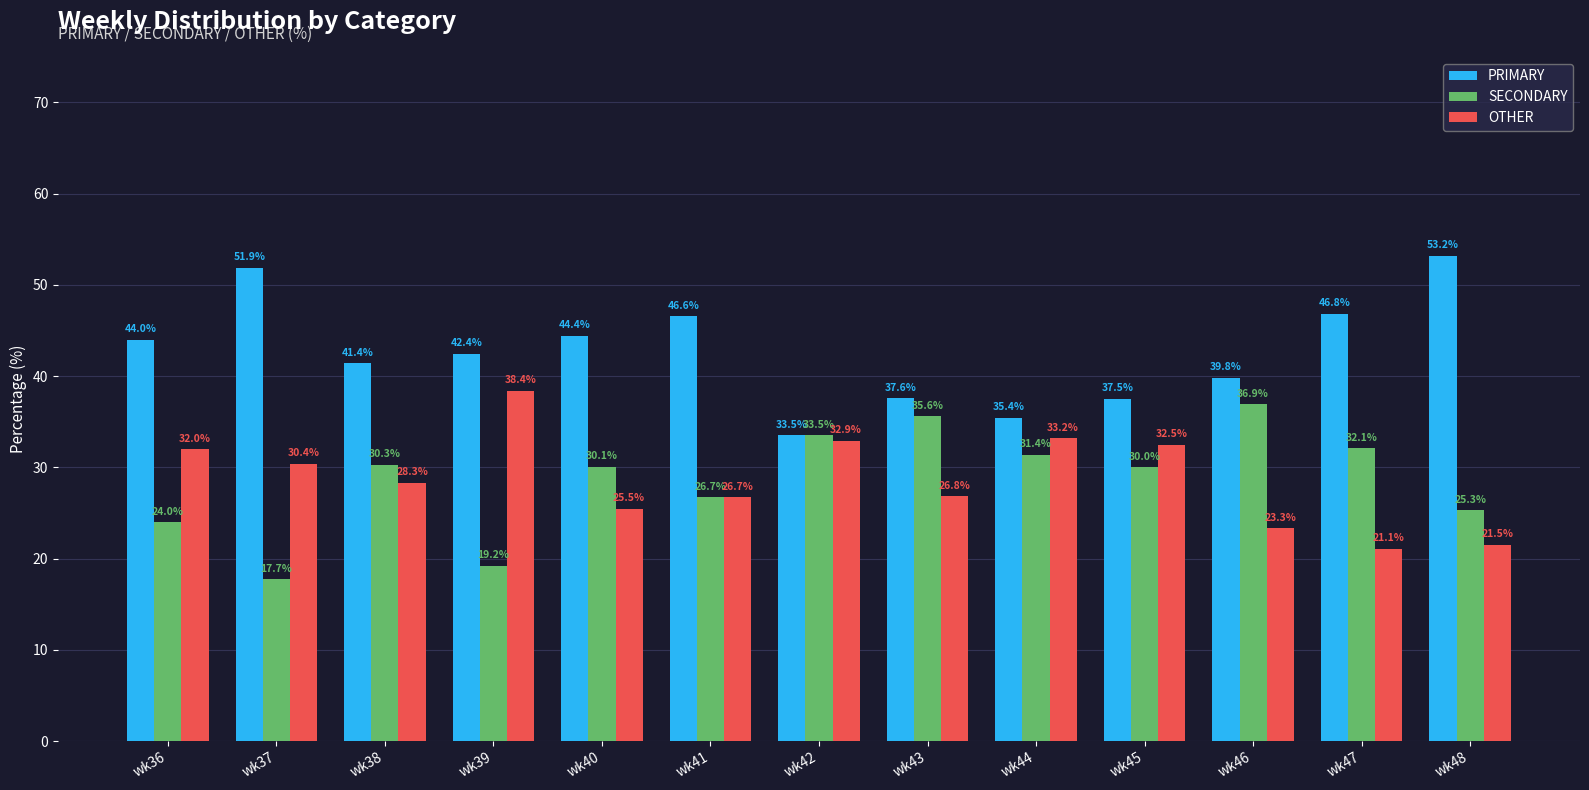

At which category does the chart reach its peak across all series?

wk48